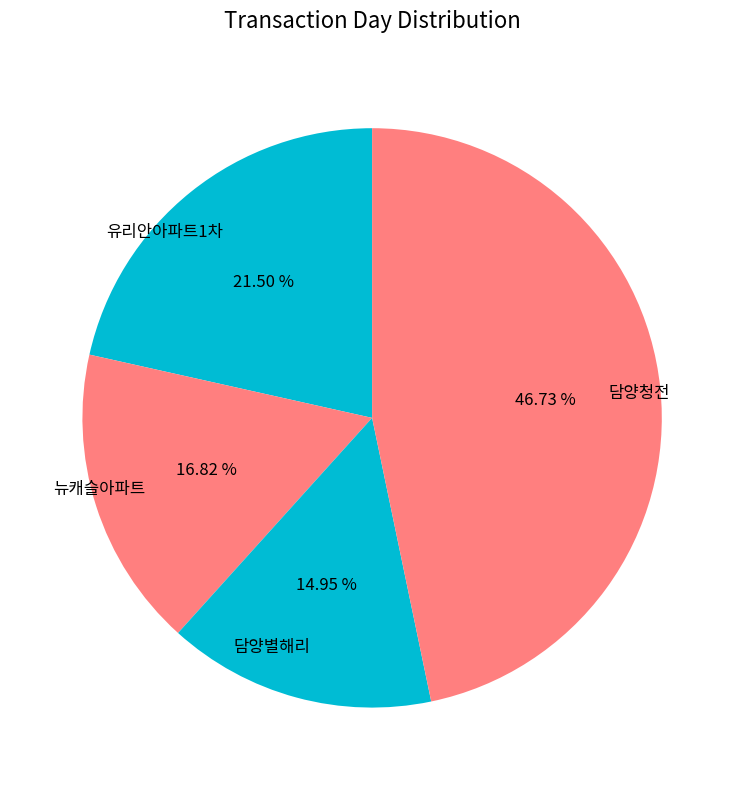

What is the smallest slice in the pie chart?

담양별해리